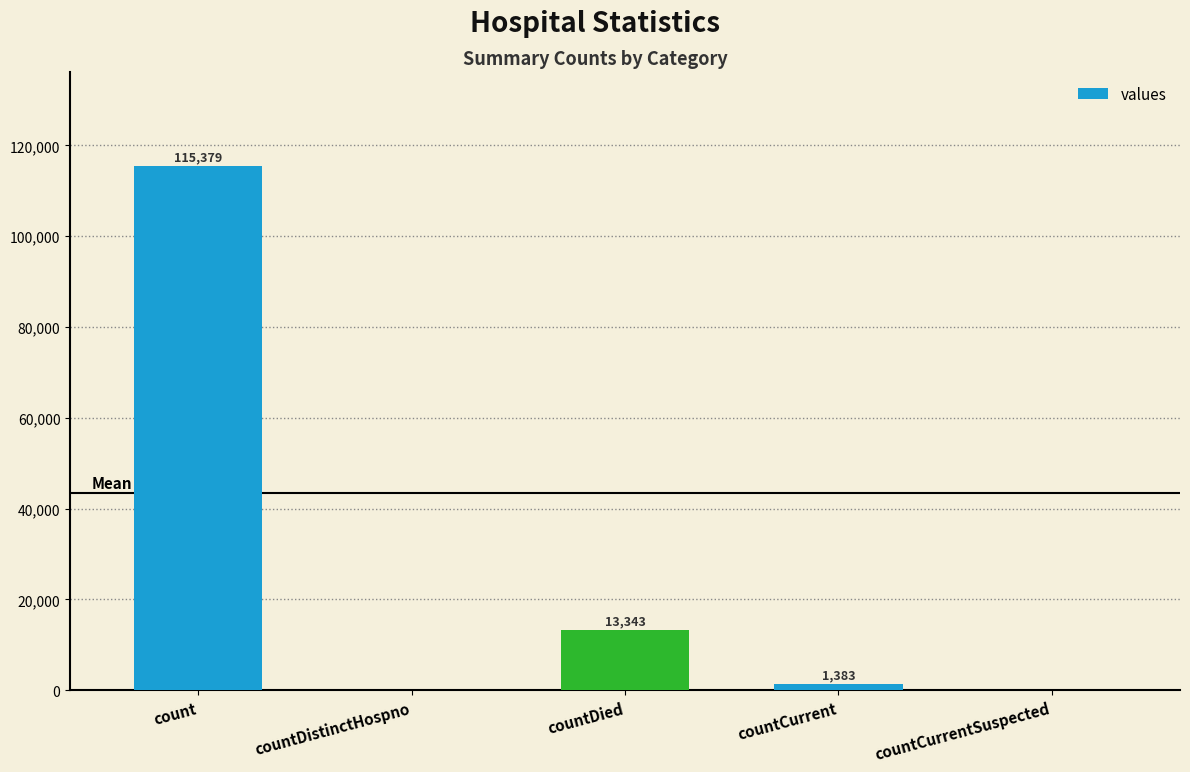

Where is the data nearest to the value 57689?

countDied